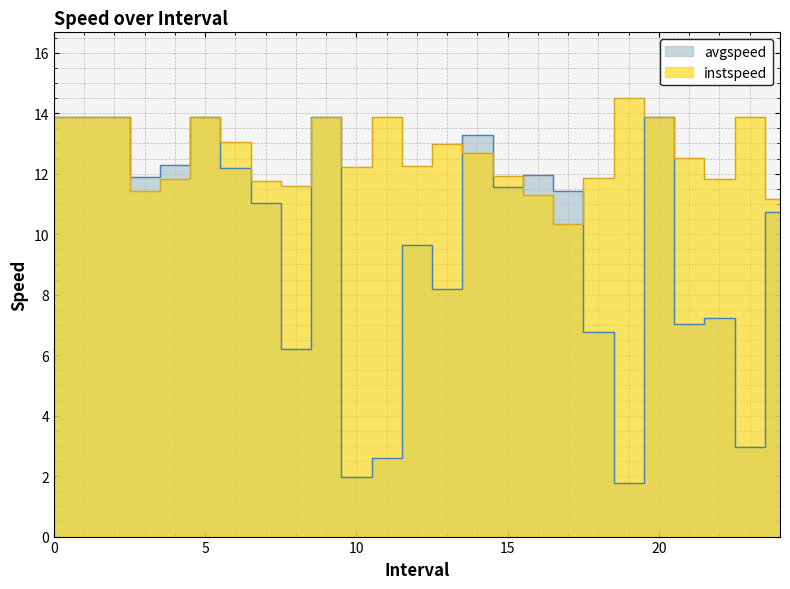

Reading right to left, what are all the values shown in this chart?

avgspeed: 10.7	3.0	7.2	7.0	13.9	1.8	6.8	11.4	11.9	11.5	13.3	8.2	9.6	2.6	2.0	13.9	6.2	11.0	12.2	13.9	12.3	11.9	13.9	13.9	13.9
instspeed: 11.2	13.9	11.8	12.5	13.9	14.5	11.8	10.3	11.3	11.9	12.7	13.0	12.3	13.9	12.2	13.9	11.6	11.8	13.0	13.9	11.8	11.4	13.9	13.9	13.9